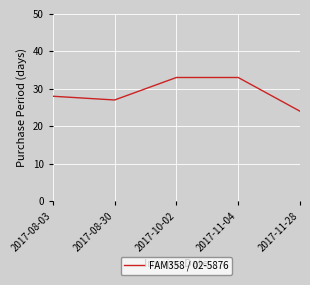

Reading left to right, what are all the values shown in this chart?

28	27	33	33	24